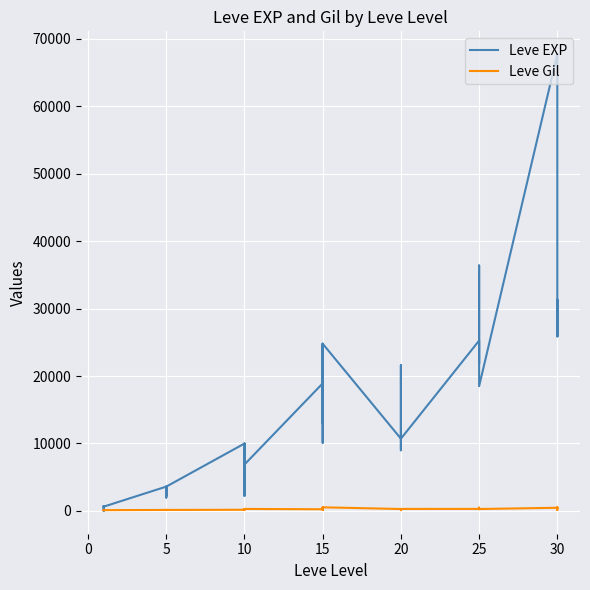

Which series changed the most between 5 and 10?

Leve EXP